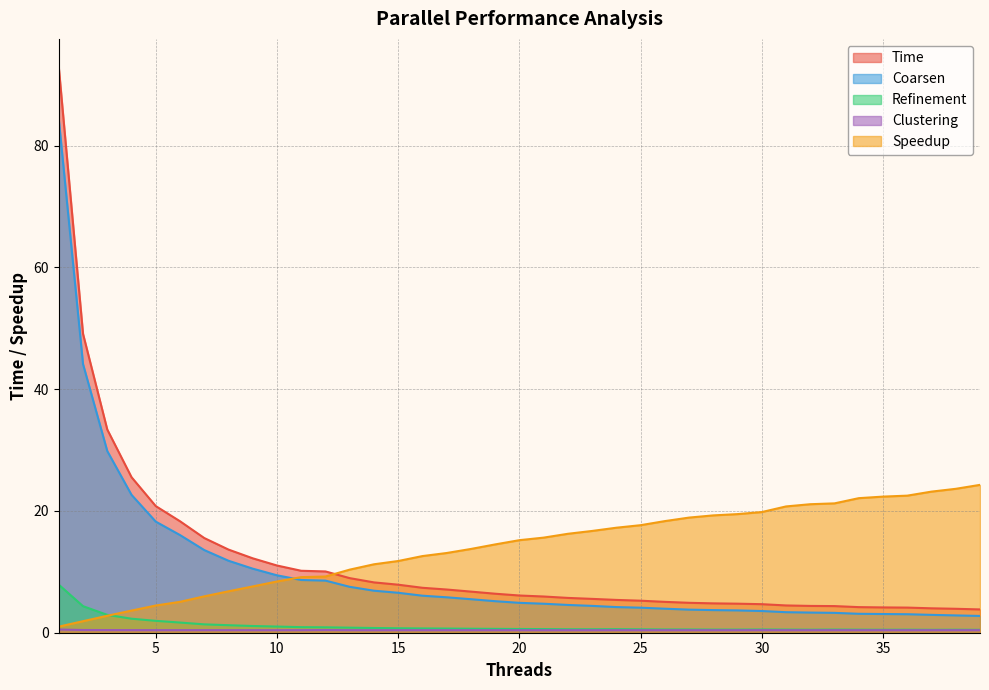

Is it true that Clustering equals 0.7 at 30?

False